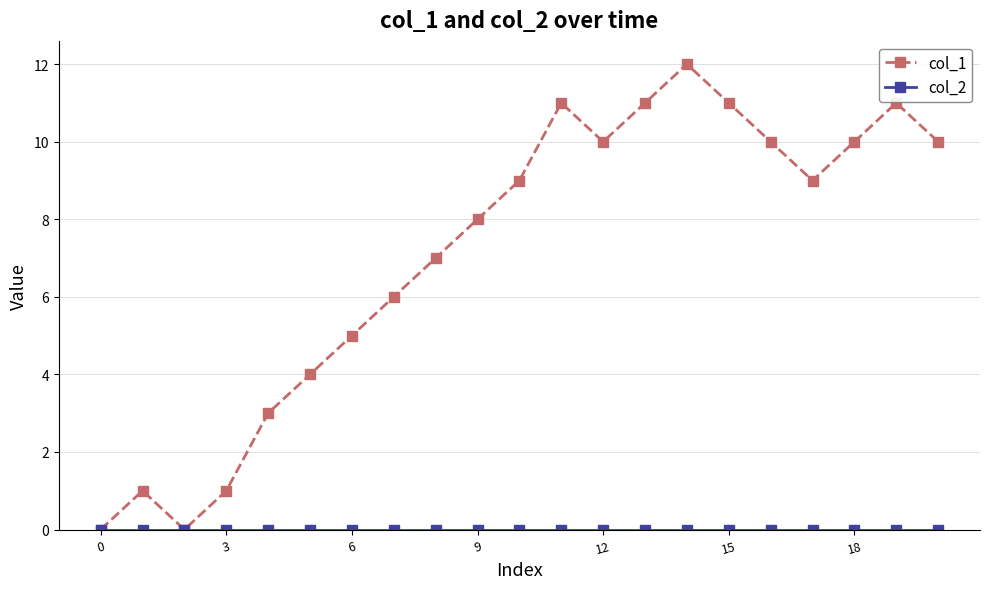

Which series has the widest spread of values?

col_1